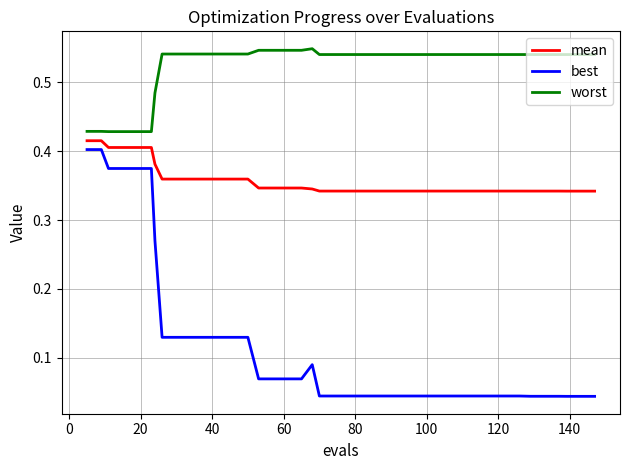

Which series has the largest range (max minus min)?

best